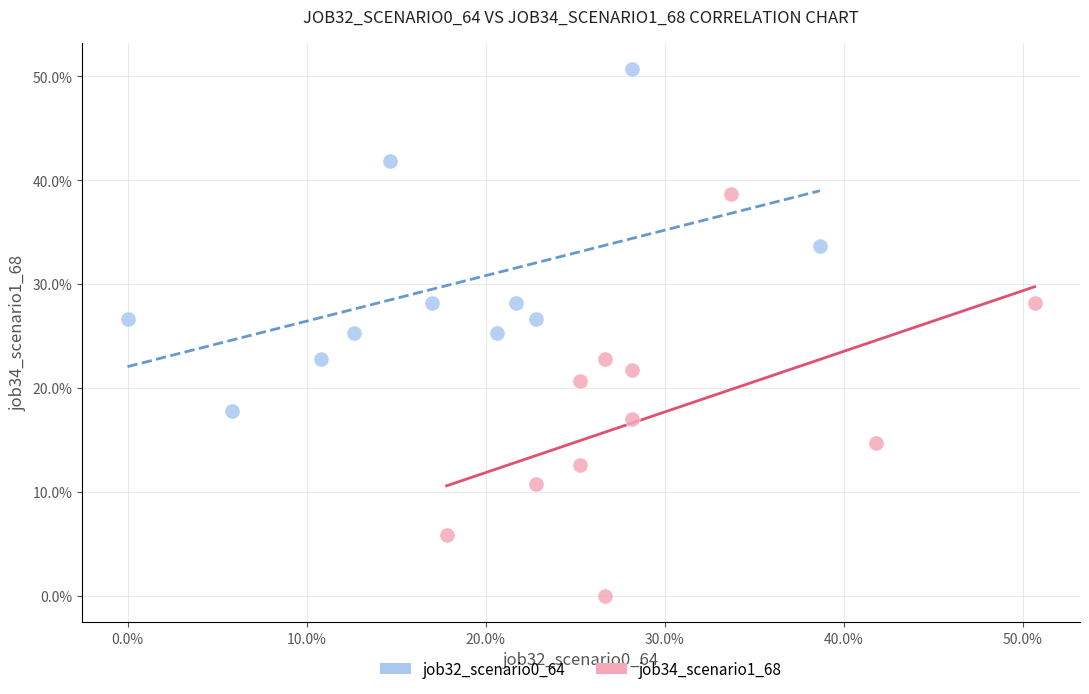

Which series reaches the minimum Y coordinate?

job34_scenario1_68